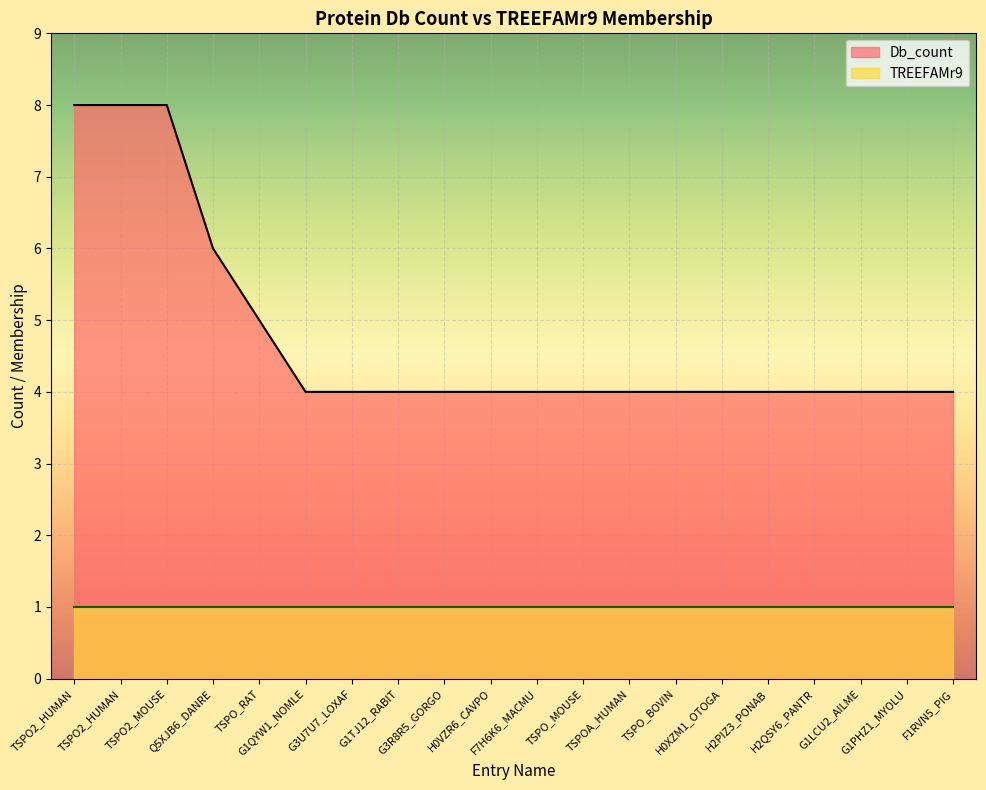

Reading left to right, what are all the values shown in this chart?

TSPO2_HUMAN=8	TSPO2_HUMAN=8	TSPO2_MOUSE=8	Q5XJB6_DANRE=6	TSPO_RAT=5	G1QYW1_NOMLE=4	G3U7U7_LOXAF=4	G1TJ12_RABIT=4	G3R8R5_GORGO=4	H0VZR6_CAVPO=4	F7H6K6_MACMU=4	TSPO_MOUSE=4	TSPOA_HUMAN=4	TSPO_BOVIN=4	H0XZM1_OTOGA=4	H2PIZ3_PONAB=4	H2QSY6_PANTR=4	G1LCU2_AILME=4	G1PHZ1_MYOLU=4	F1RVN5_PIG=4